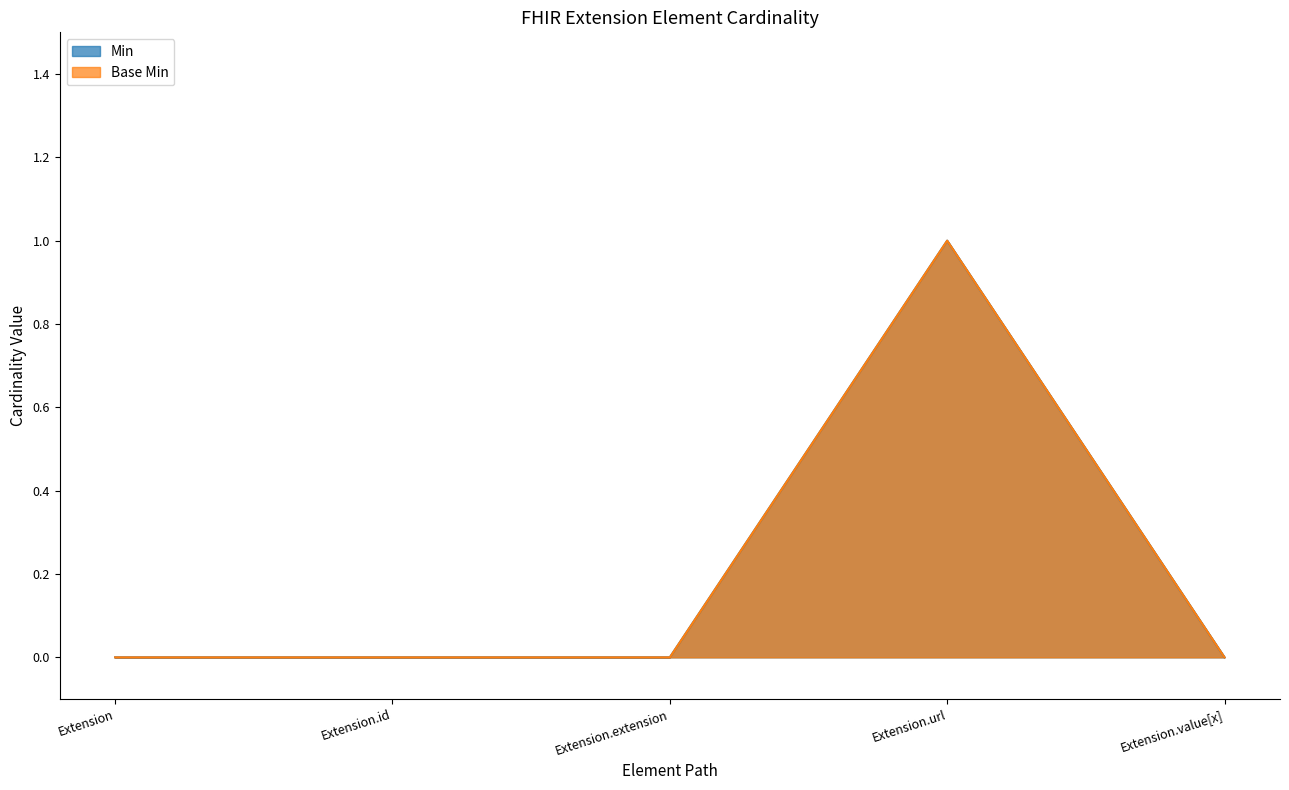

What is the label of the 4th point from the right?

Extension.id